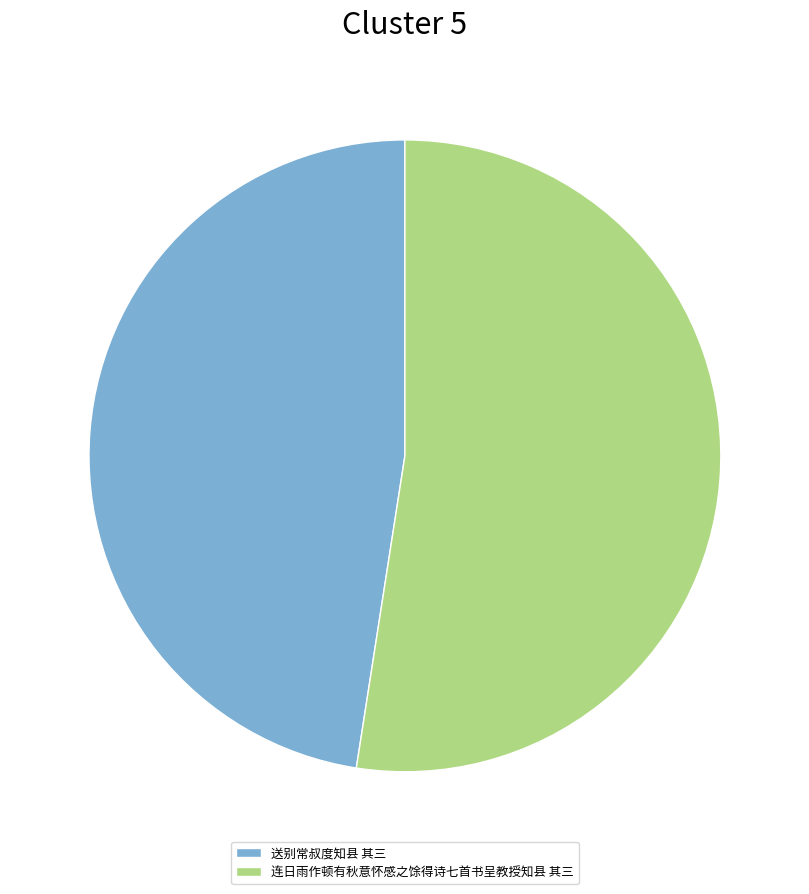

Do 送别常叔度知县 其三 and 连日雨作顿有秋意怀感之馀得诗七首书呈教授知县 其三 together represent more than half of the pie?

Yes